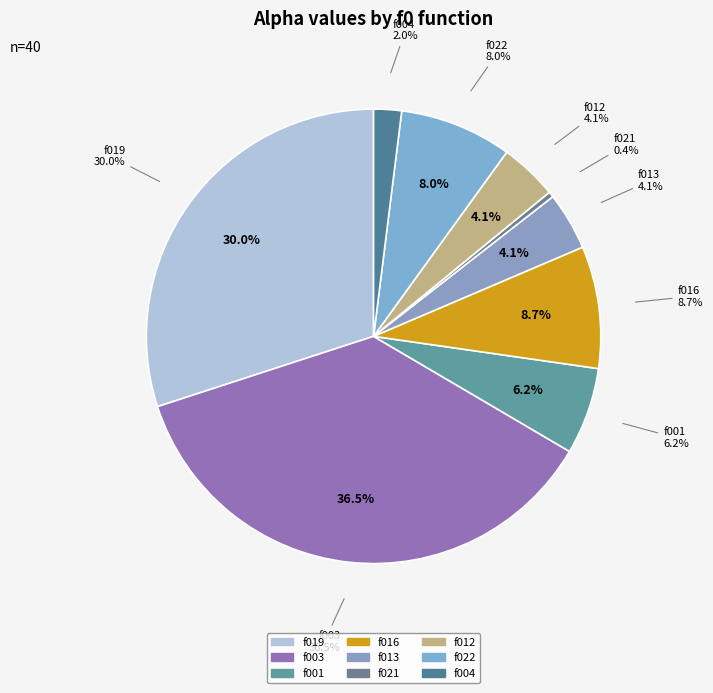

To the nearest percent, what portion does 38 represent?

3%